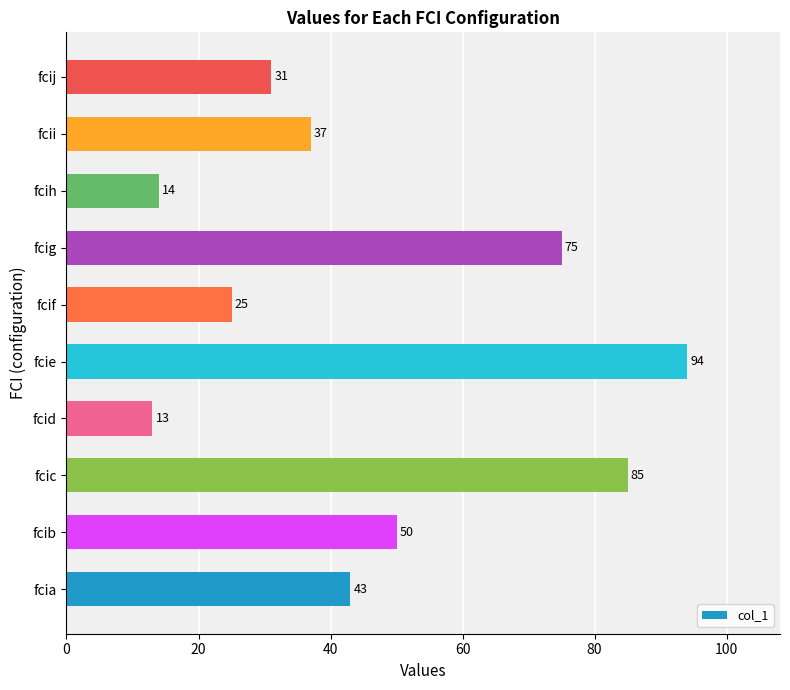

Which label corresponds to the largest value in the chart?

fcie